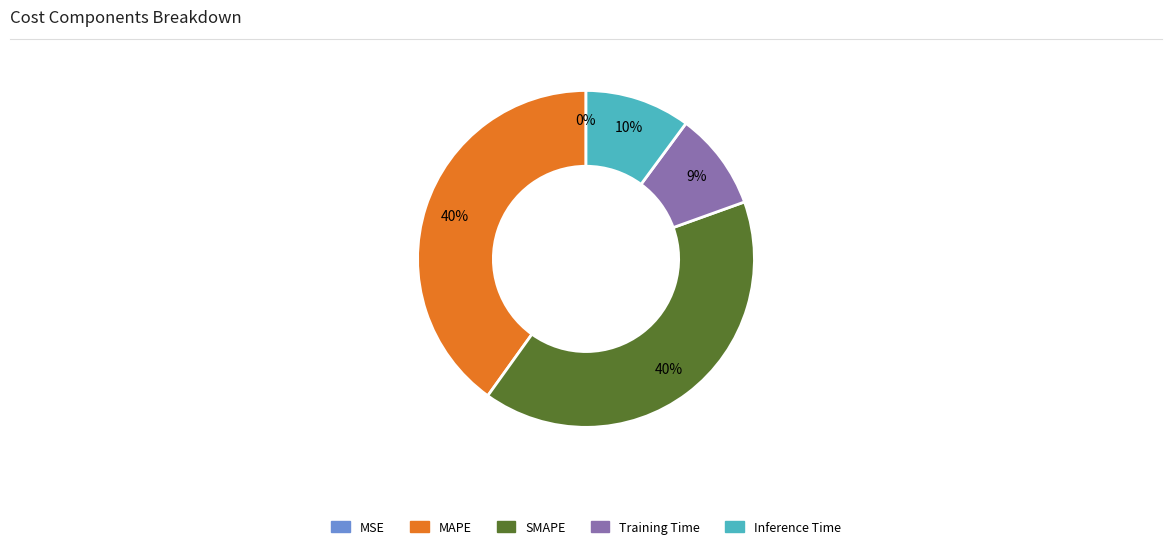

Is it true that Inference Time is 10% of the pie?

True